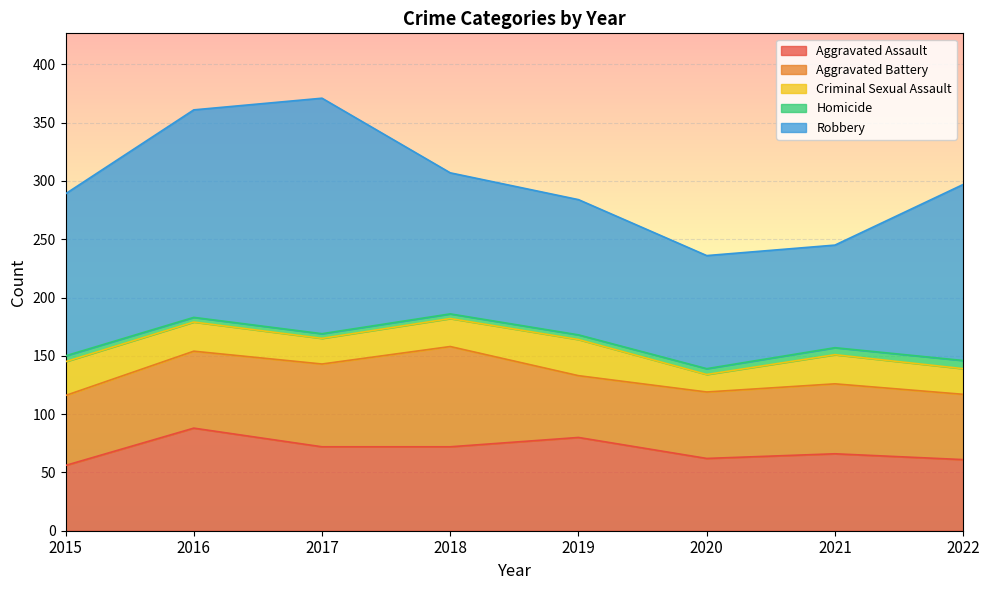

Count the number of categories in the chart.

8